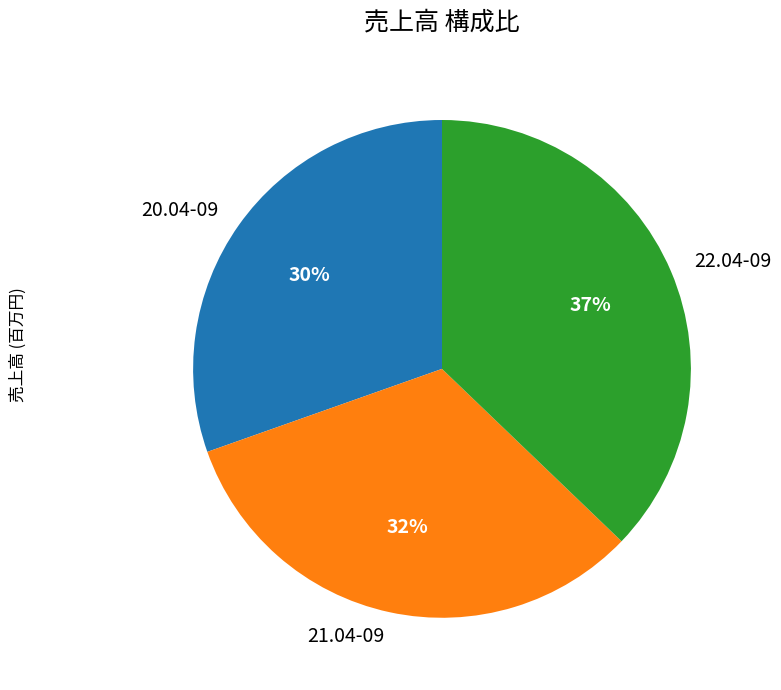

Is there any slice that represents more than half of the pie?

No